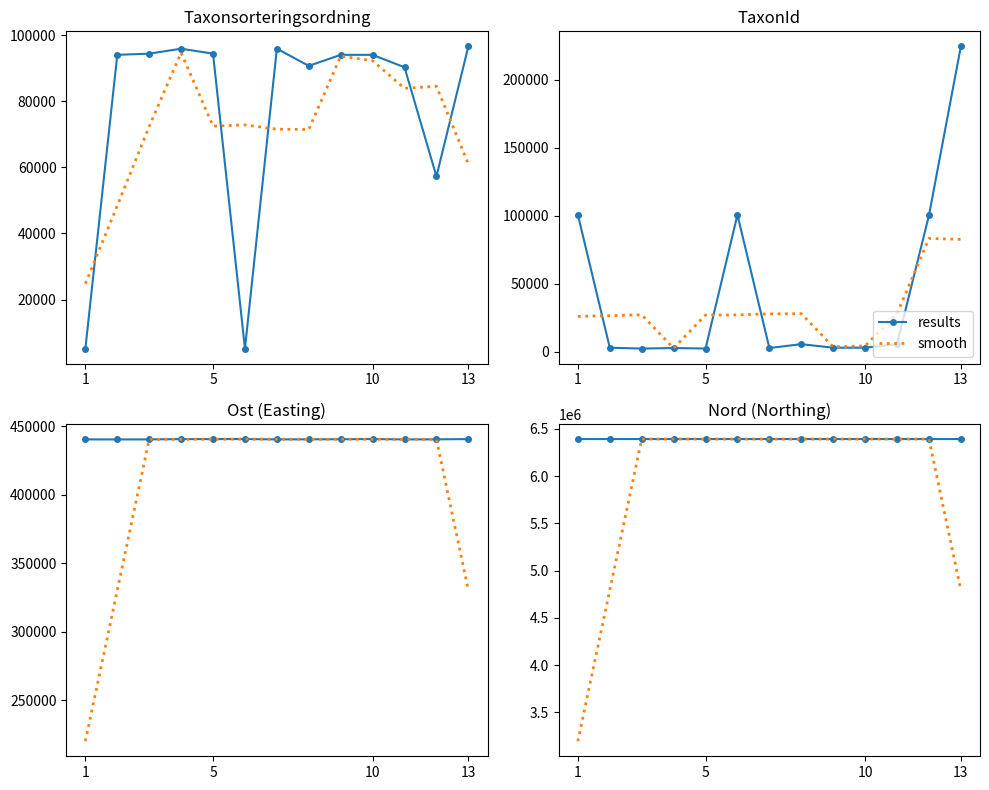

At which label does smooth first exceed 6391551?

10